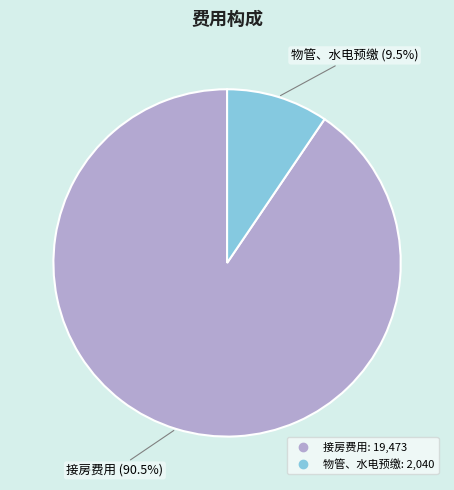

What is the majority slice?

接房费用